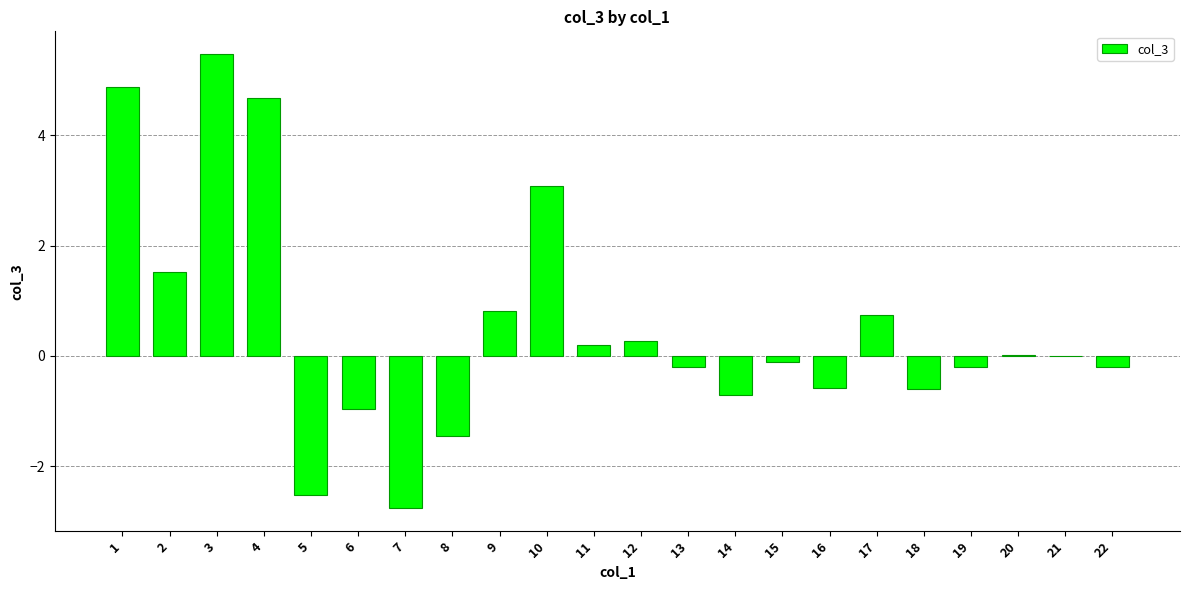

What is the change in value from 1 to 8?

-6.3